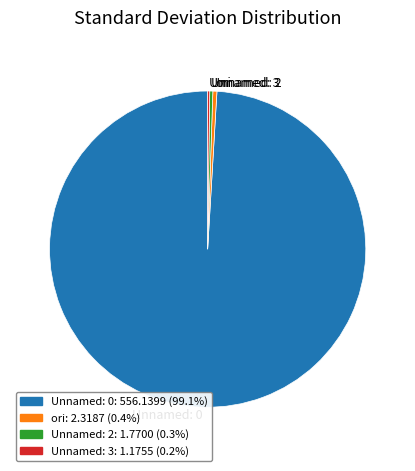

Which category has the biggest portion of the pie?

Unnamed: 0